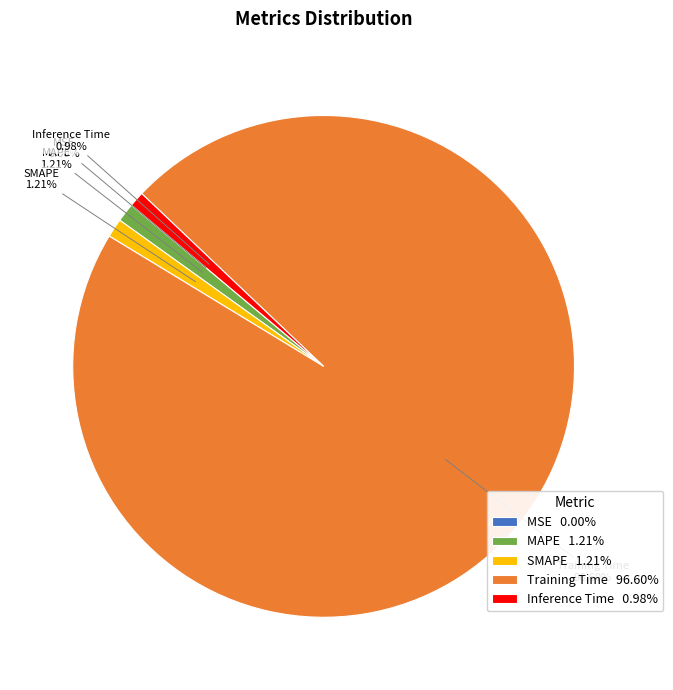

To the nearest percent, what portion does MAPE represent?

1%